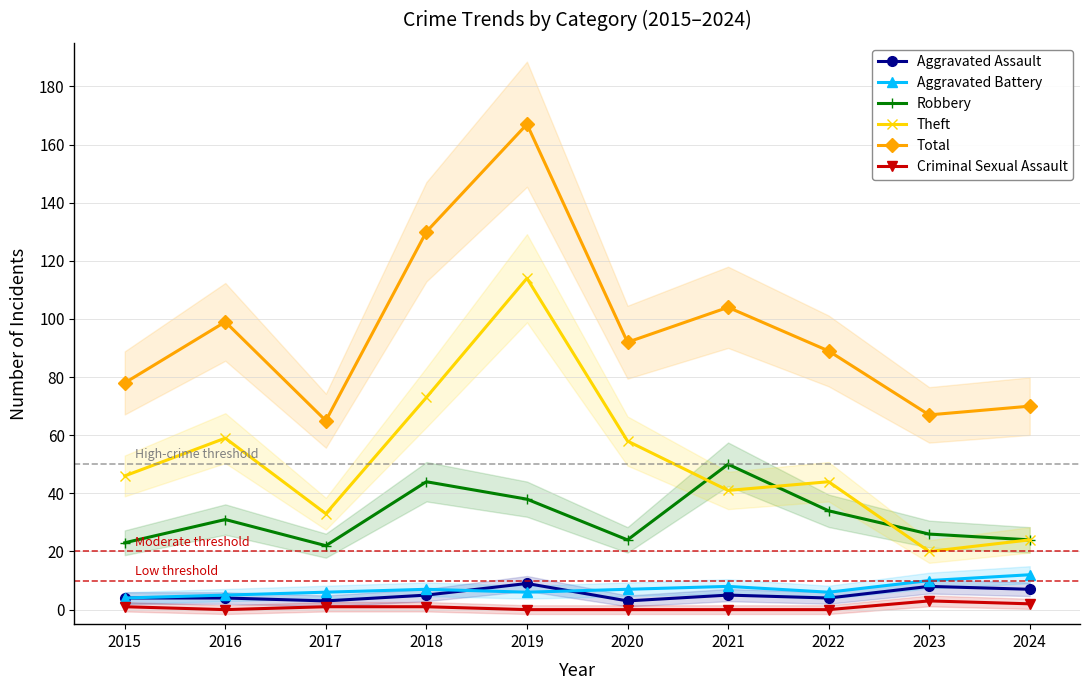

In Aggravated Assault, how many points are lower than both neighbors (excluding endpoints)?

3